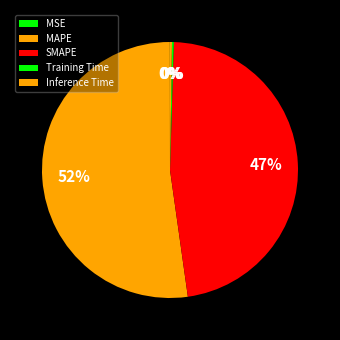

What is the majority slice?

MAPE